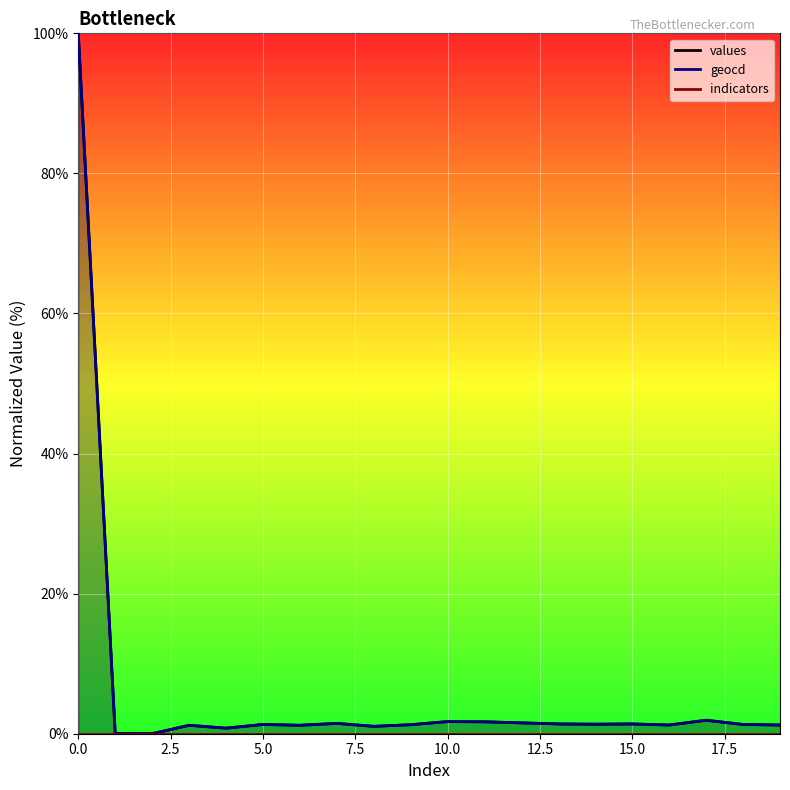

How many distinct data groups are displayed?

2